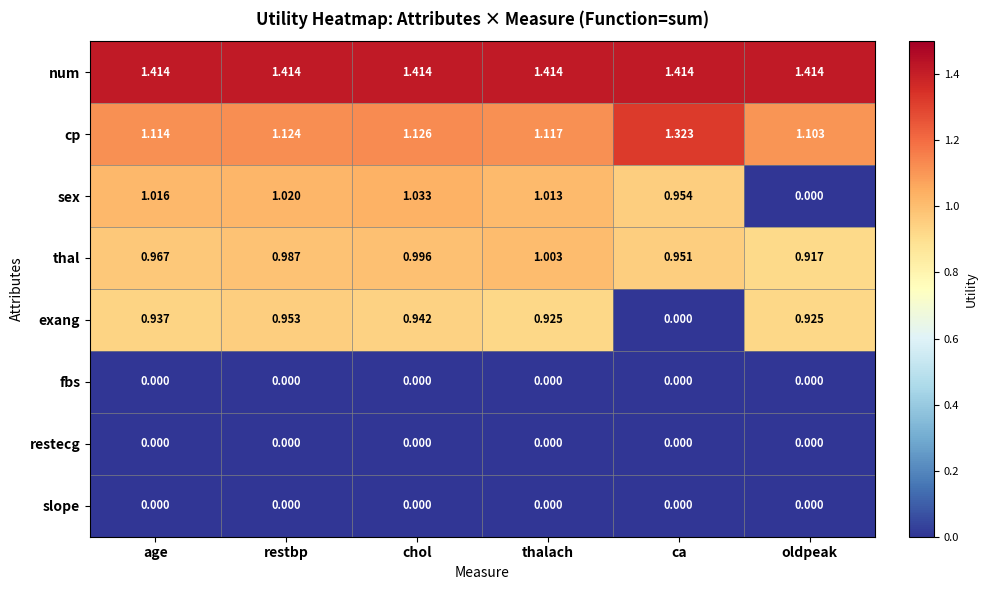

List the labels in order of sex value, largest first.

chol, restbp, age, thalach, ca, oldpeak